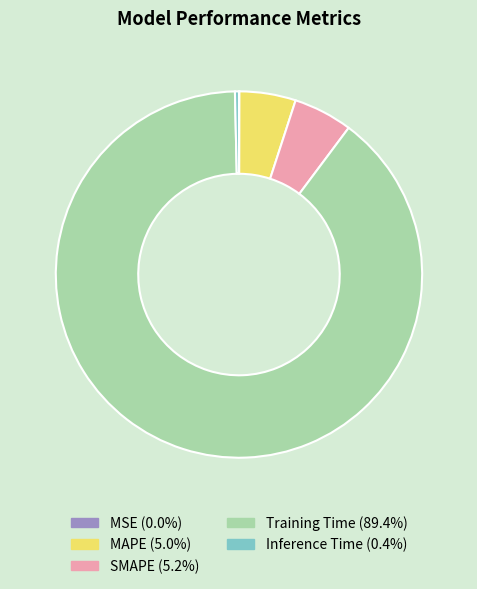

Combined, do MAPE and SMAPE account for over 50%?

No